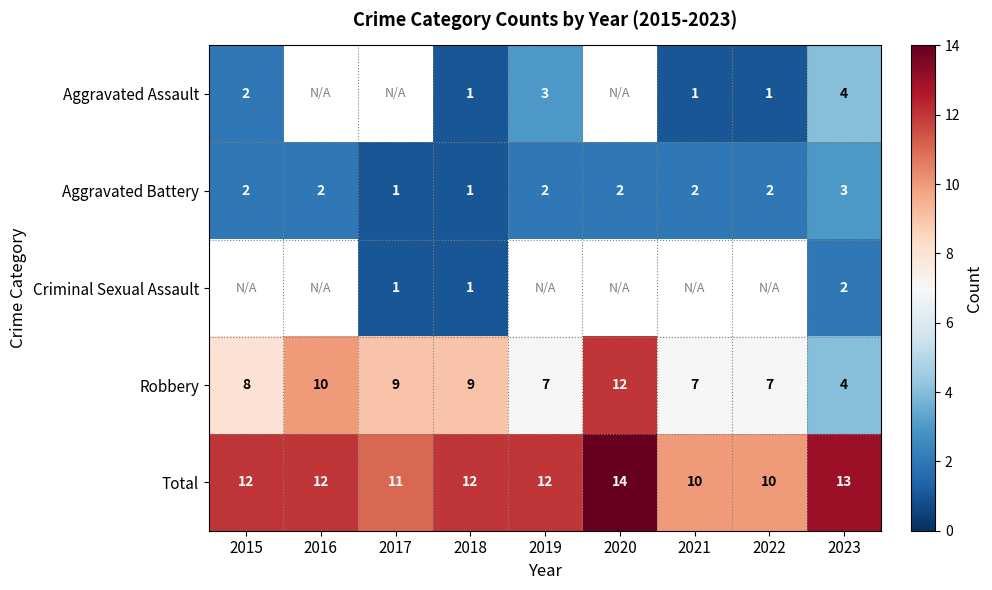

What is the highest value of the Aggravated Battery series?

3